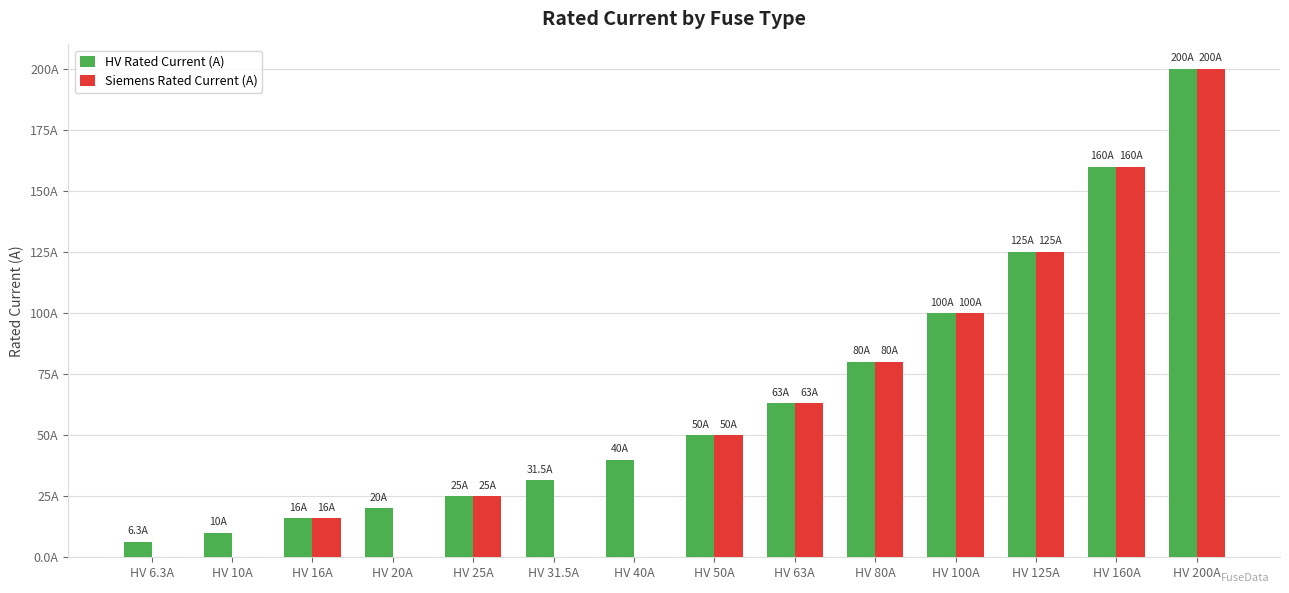

The Siemens Rated Current (A) series shows 63.0 at HV 63A. True or false?

True